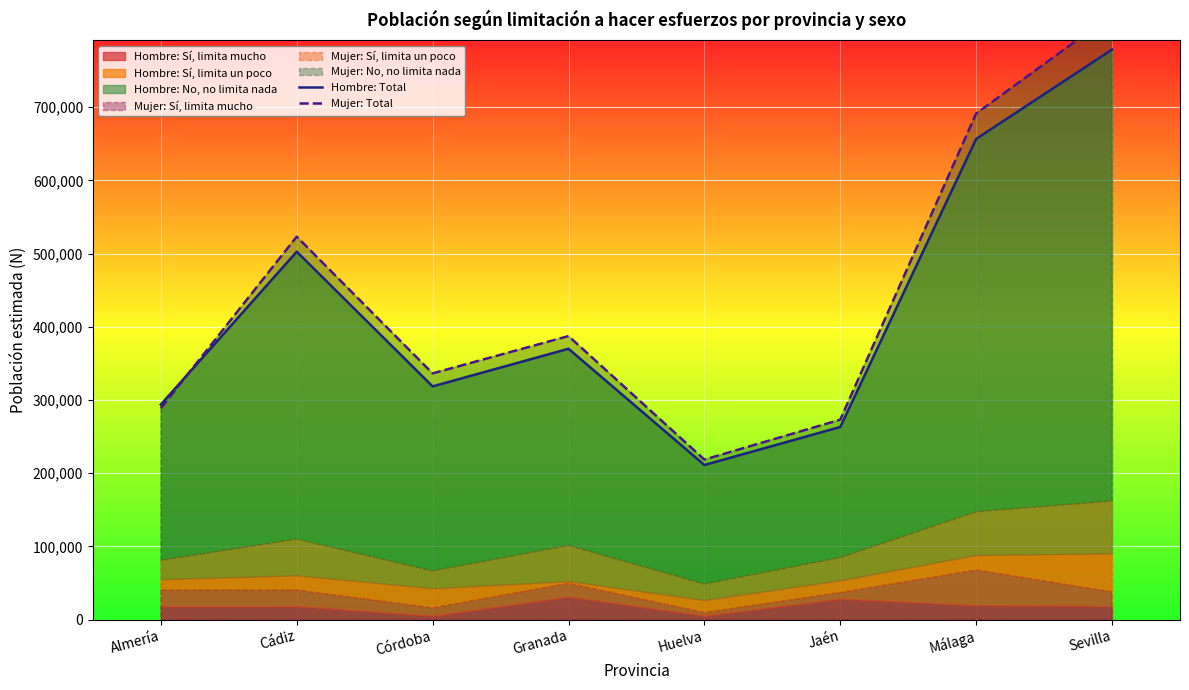

What is the label of the 6th point from the left?

Jaén